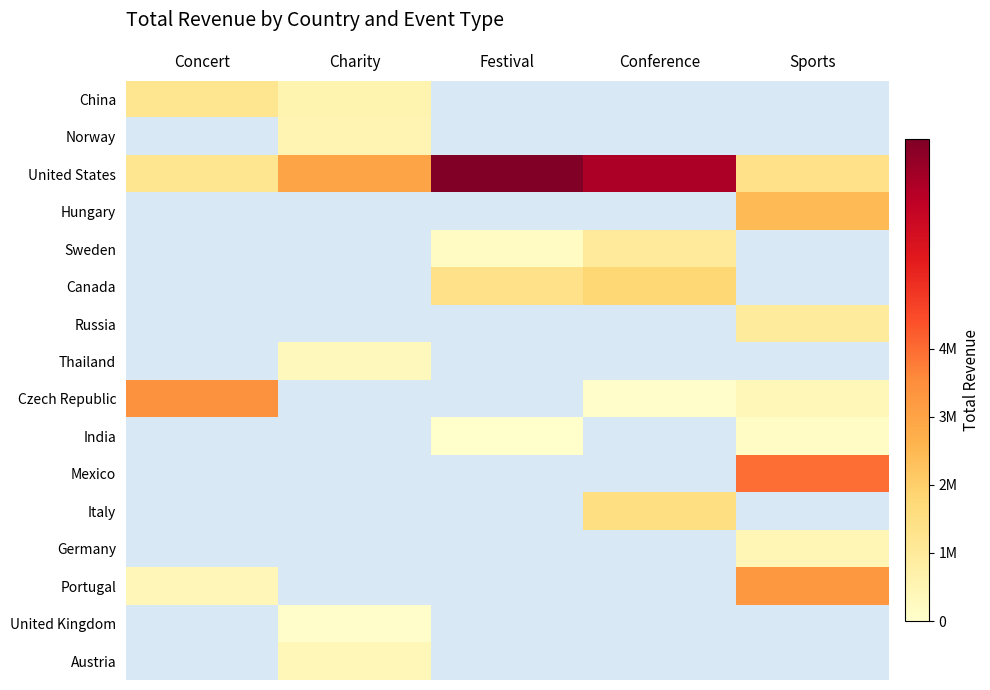

Which category has the highest value across all series?

Festival